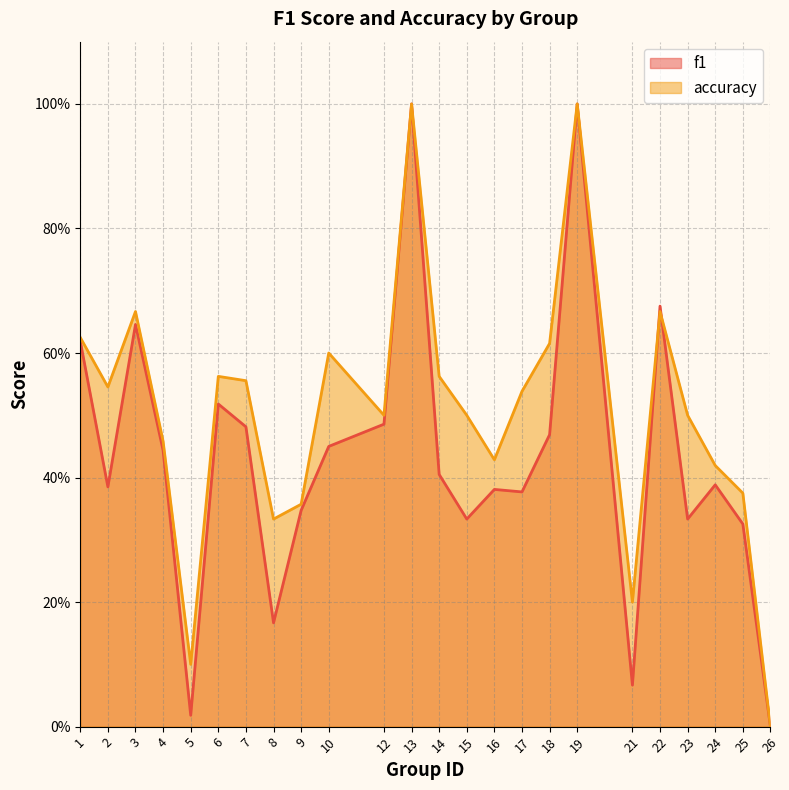

How many intersections are there between accuracy and f1?

2